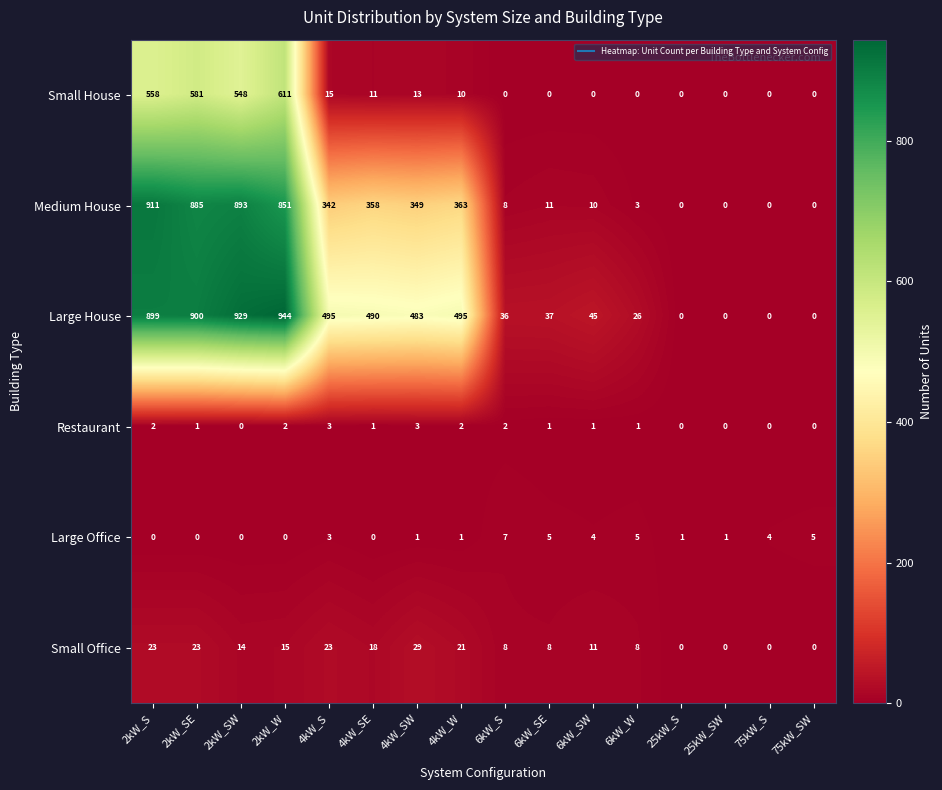

What is the difference between the highest and lowest values at 4kW_SW?

482